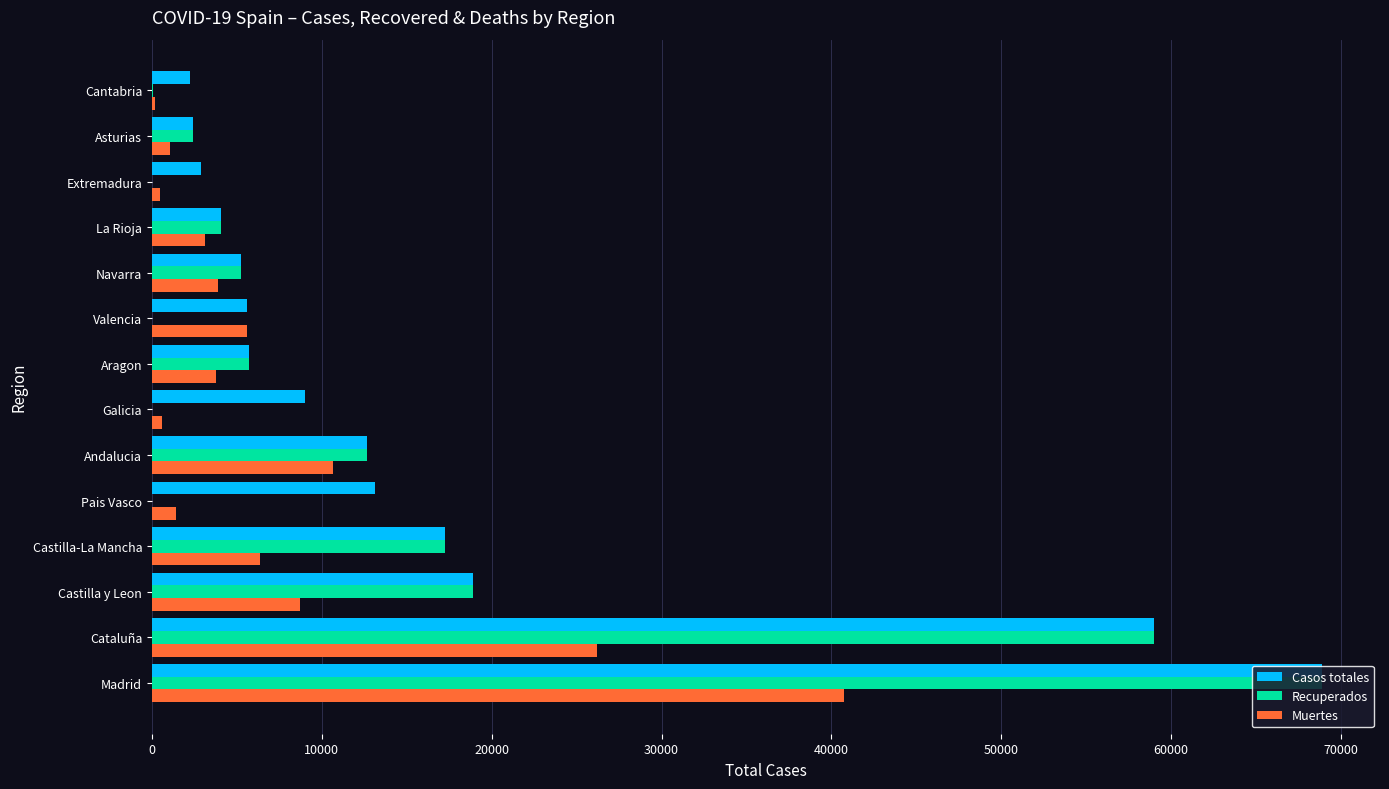

Is the value of Muertes at Madrid greater than the value of Casos totales at Madrid?

No